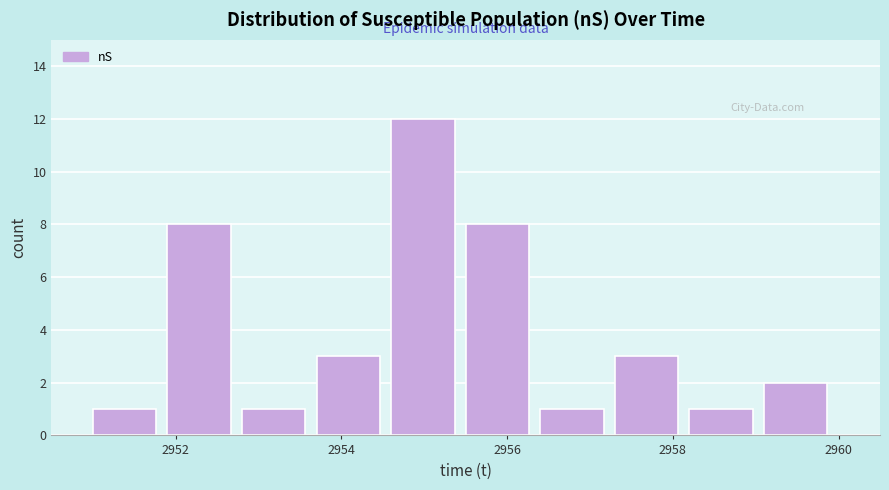

Reading left to right, transcribe this chart: for each bar, give the range it covers on the x-axis and its height. Neither the bar edges nor the heights are printed on the chart, so give them approximately, as read against the axes.

2951.0 to 2951.9: 1
2951.9 to 2952.8: 8
2952.8 to 2953.7: 1
2953.7 to 2954.6: 3
2954.6 to 2955.5: 12
2955.5 to 2956.4: 8
2956.4 to 2957.3: 1
2957.3 to 2958.2: 3
2958.2 to 2959.1: 1
2959.1 to 2960.0: 2